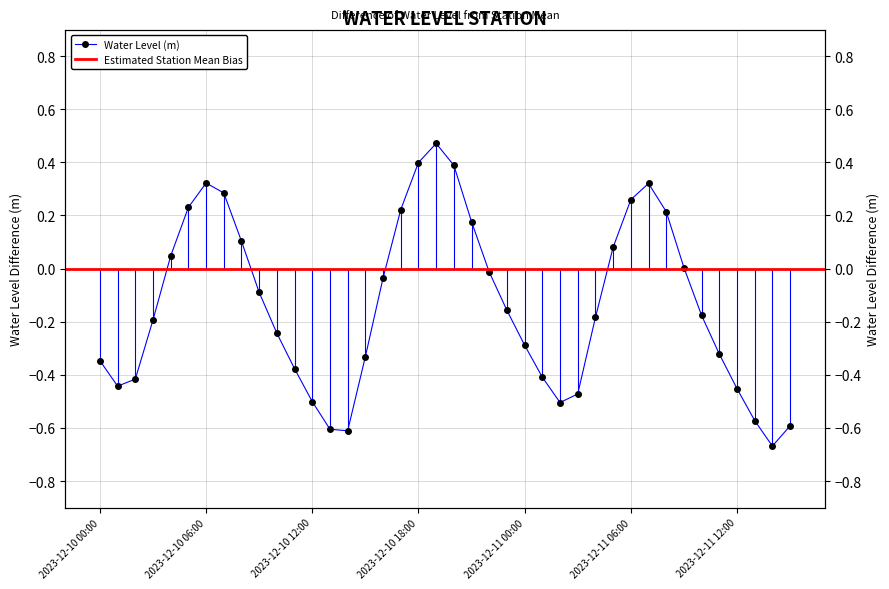

What is the label of the 25th point from the left?

2023-12-11 00:00